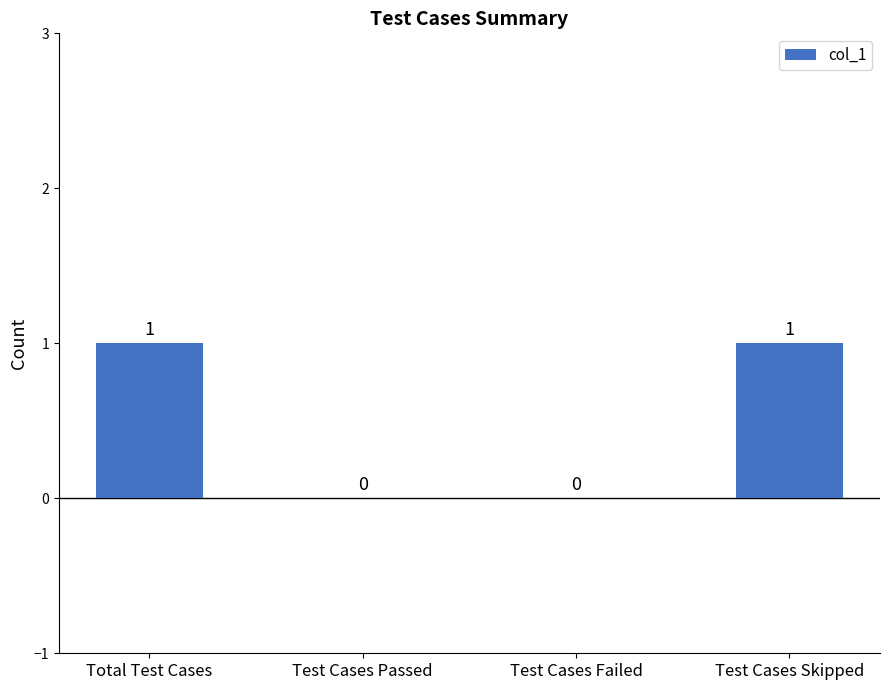

Is it true that the value at Test Cases Failed is -1?

False